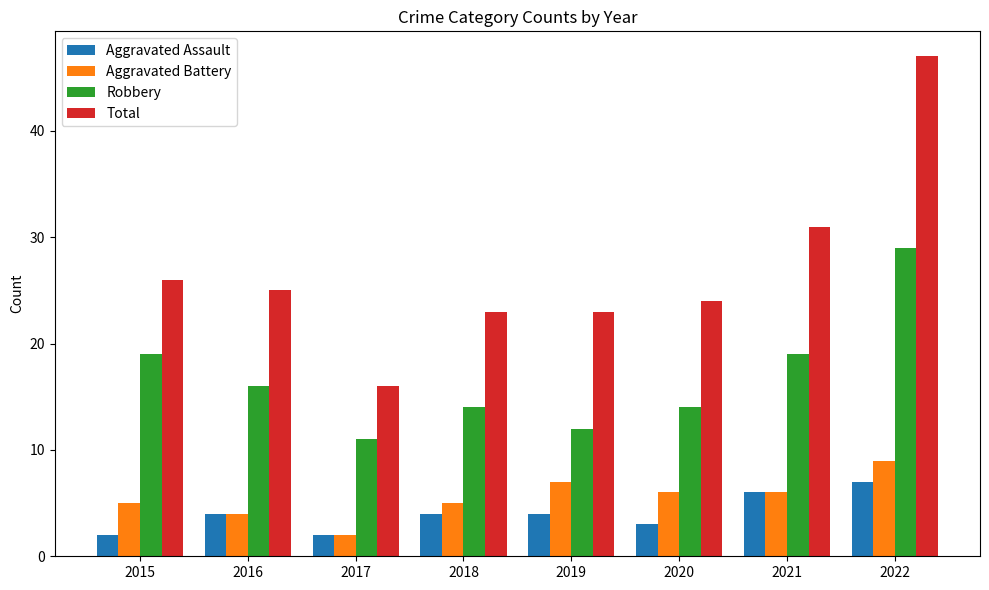

The value of Robbery at 2019 is 12. True or false?

True